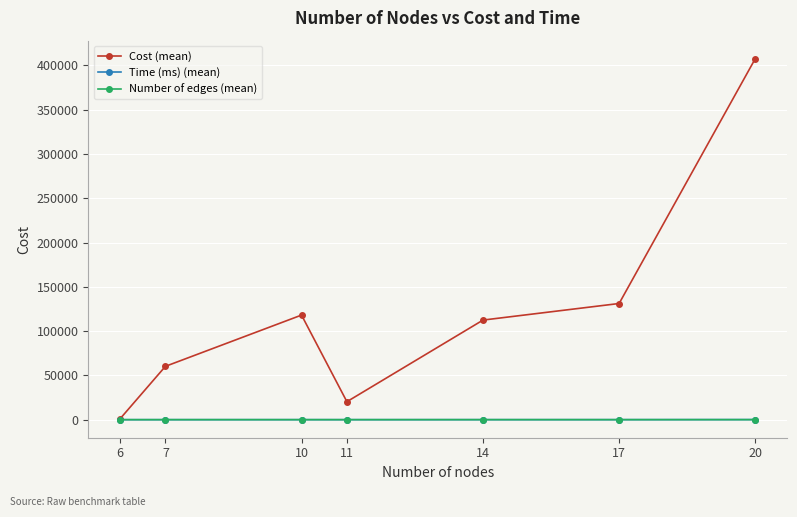

What is the maximum value for Time (ms) (mean)?

107.3